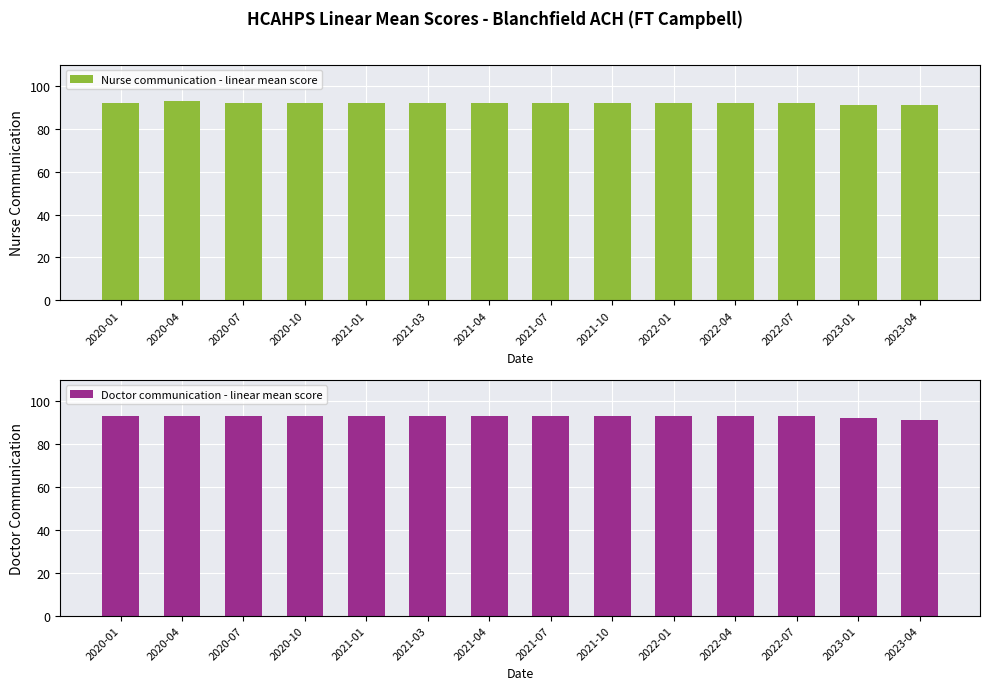

What is the label of the 13th bar from the right?

2020-04